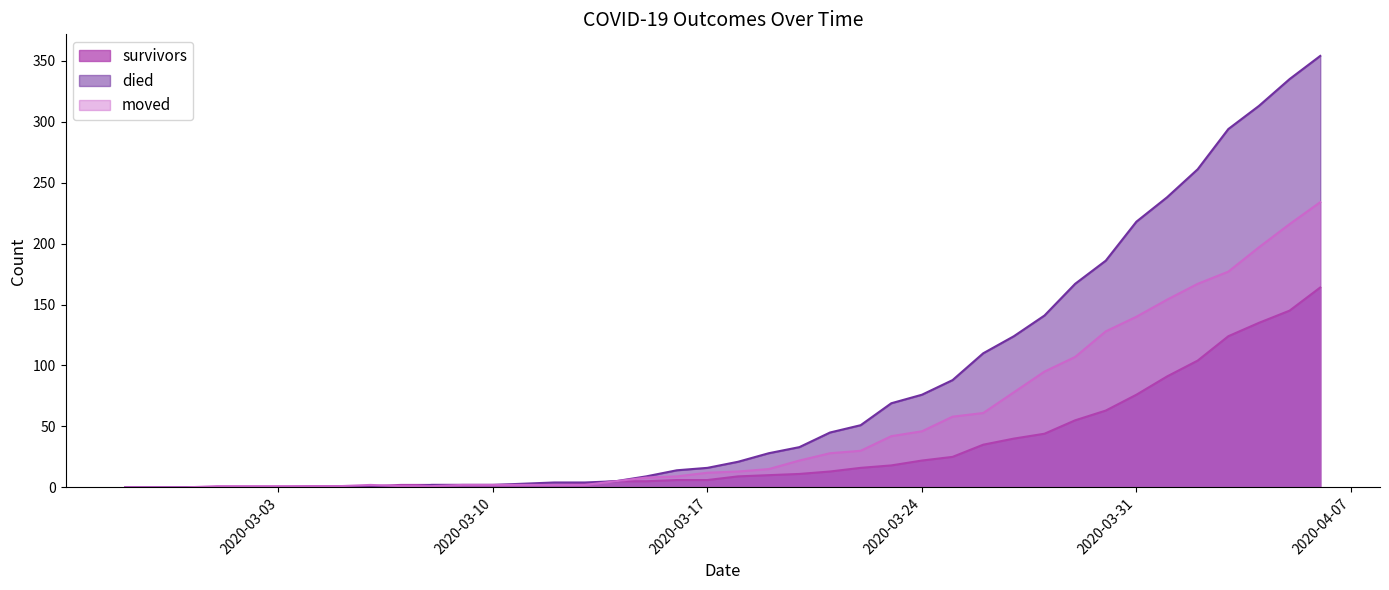

Which series has the largest total across all categories?

died